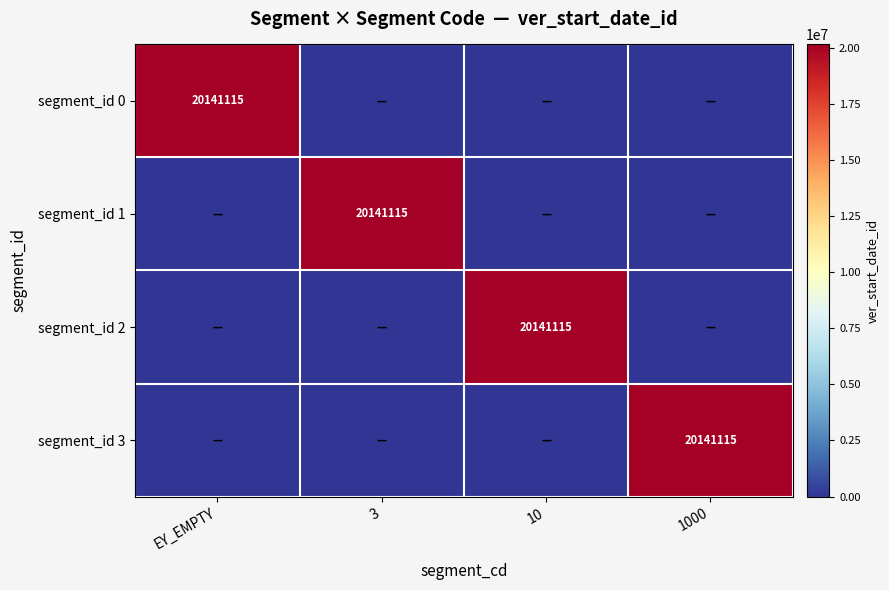

What is the difference between the highest and lowest values at 1000?

20141115